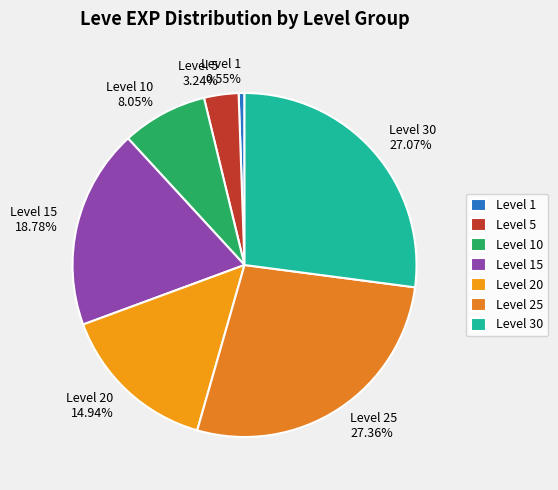

Between Level 15 18.78% and Level 20 14.94%, which is larger?

Level 15 18.78%